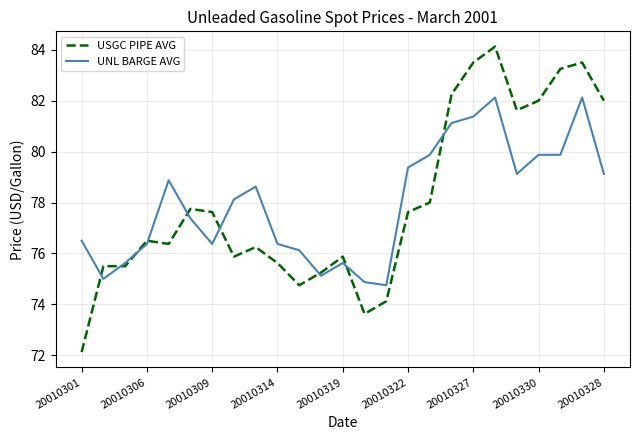

What is the difference between the maximum and minimum values in the UNL BARGE AVG series?

7.4